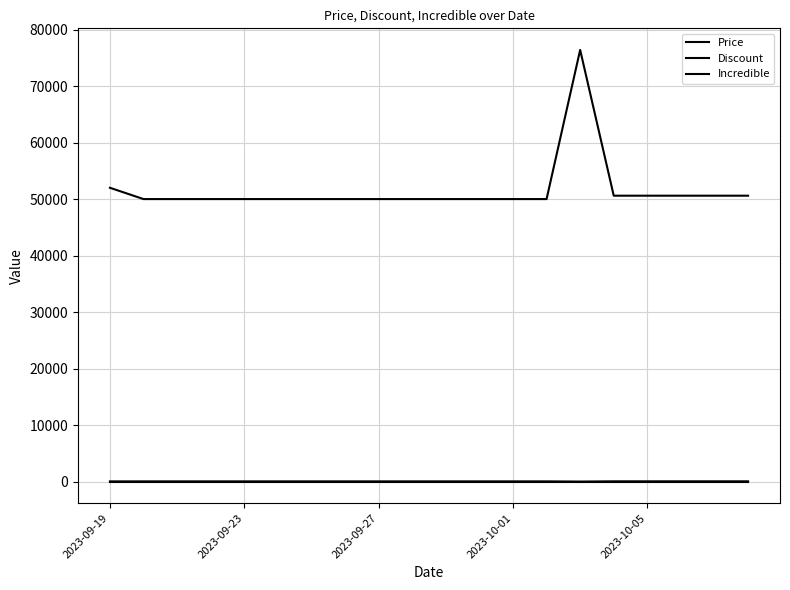

Does the chart display data point markers on the line(s)?

No